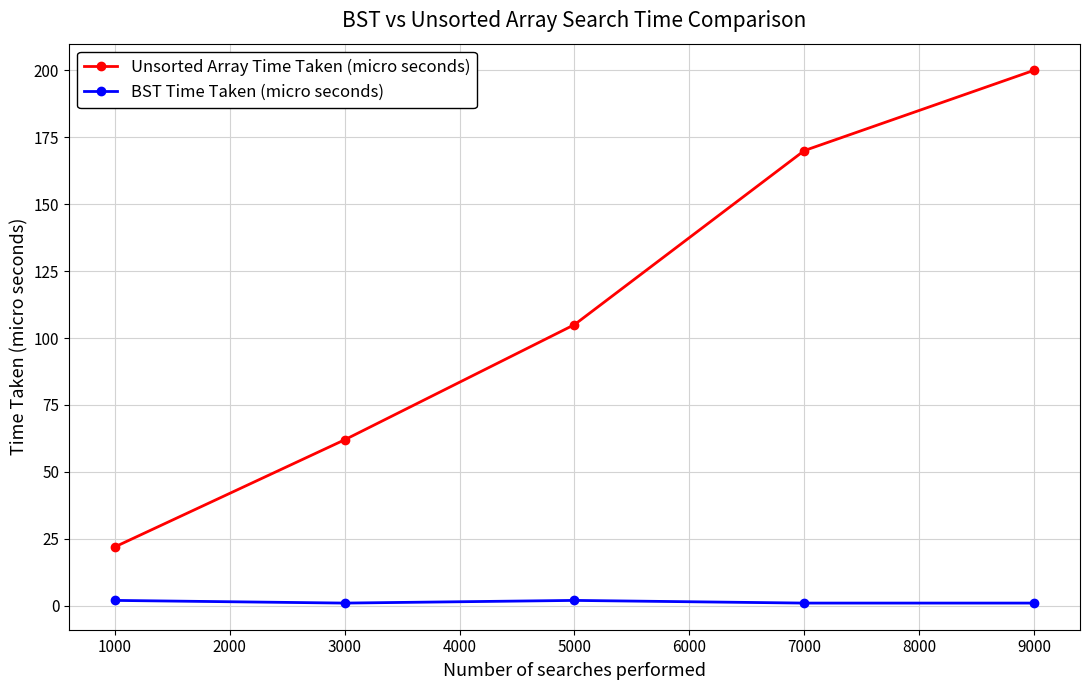

At which category is the sum across all series the highest?

9000